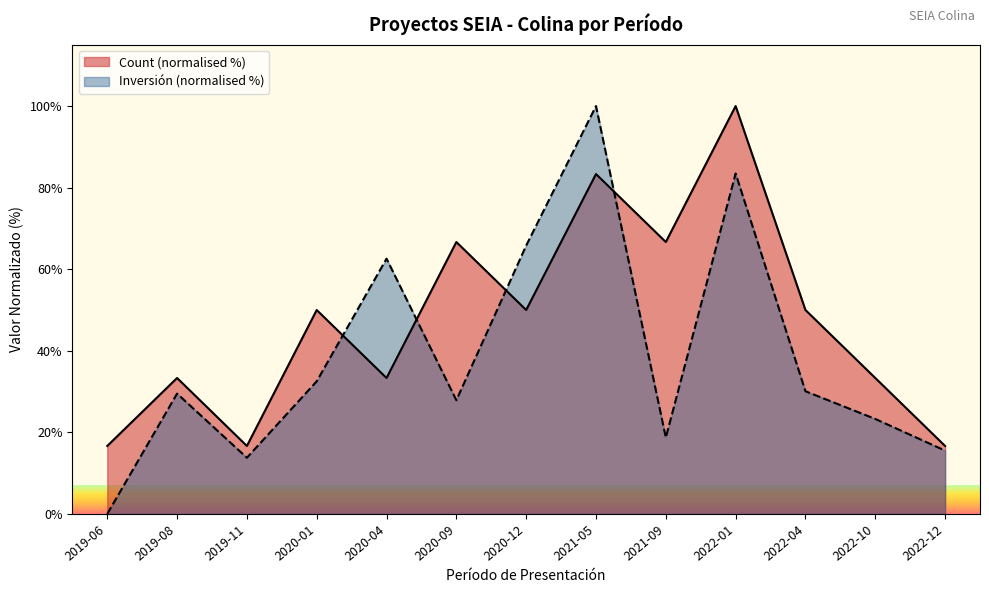

True or false: Count has a value of 83.3 at 2021-05.

True